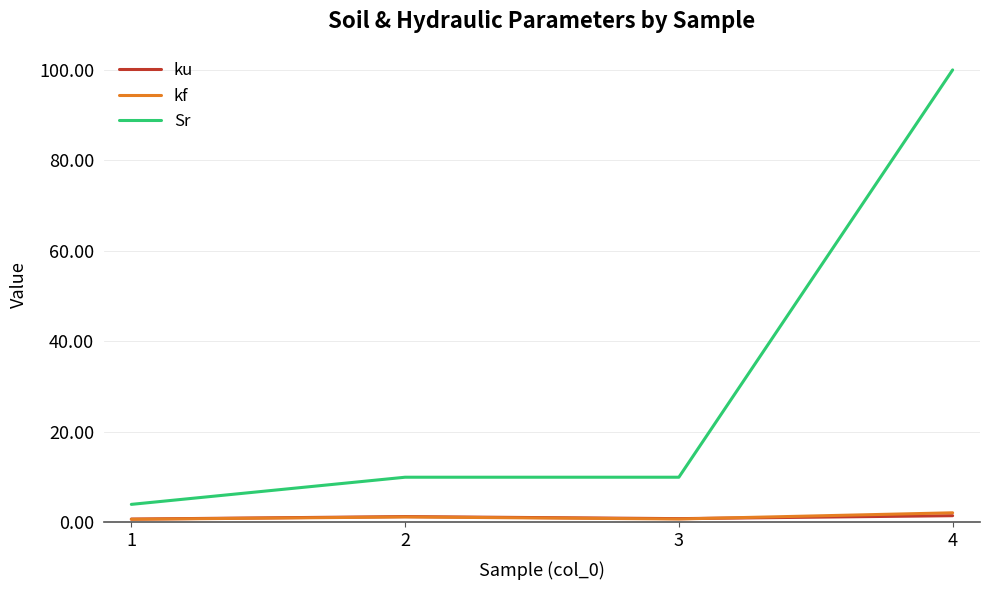

What is the approximate value of kf at 4?

2.1